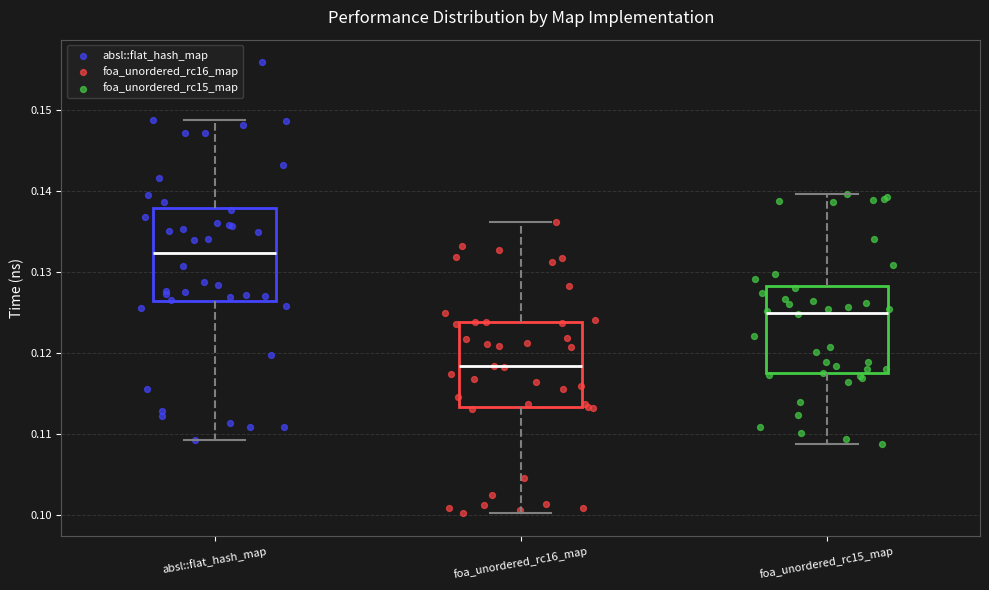

Which box has the lowest median line?

foa_unordered_rc16_map